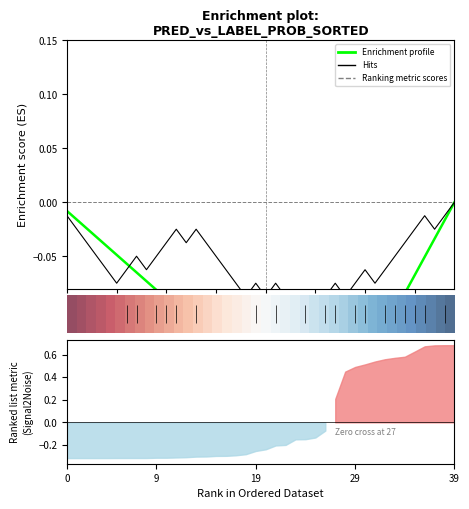

Is the value of Enrichment profile (pred) at 19 greater than the value of Hits (label) at 33?

No